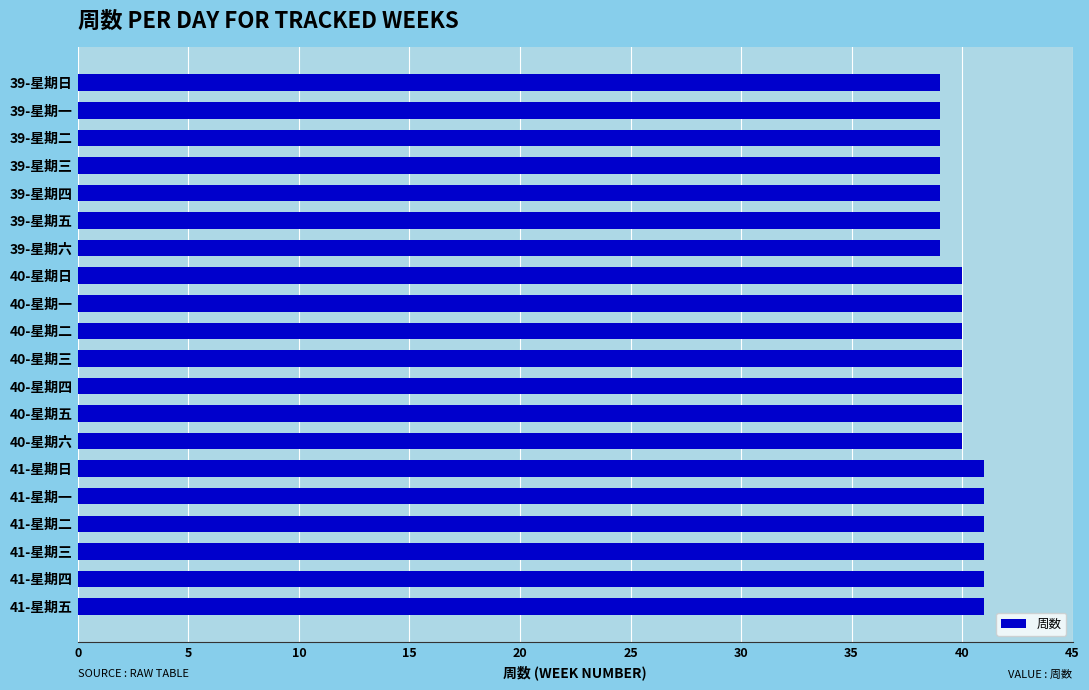

Between 41-星期四 and 40-星期二, which is larger?

41-星期四